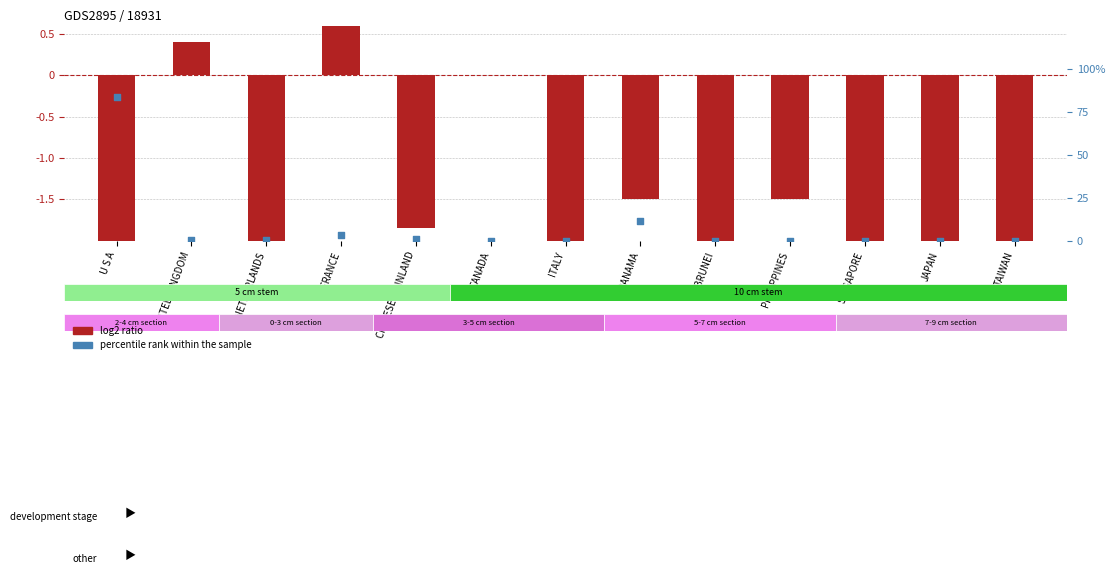

Which series reaches the maximum Y coordinate?

percentile rank within the sample